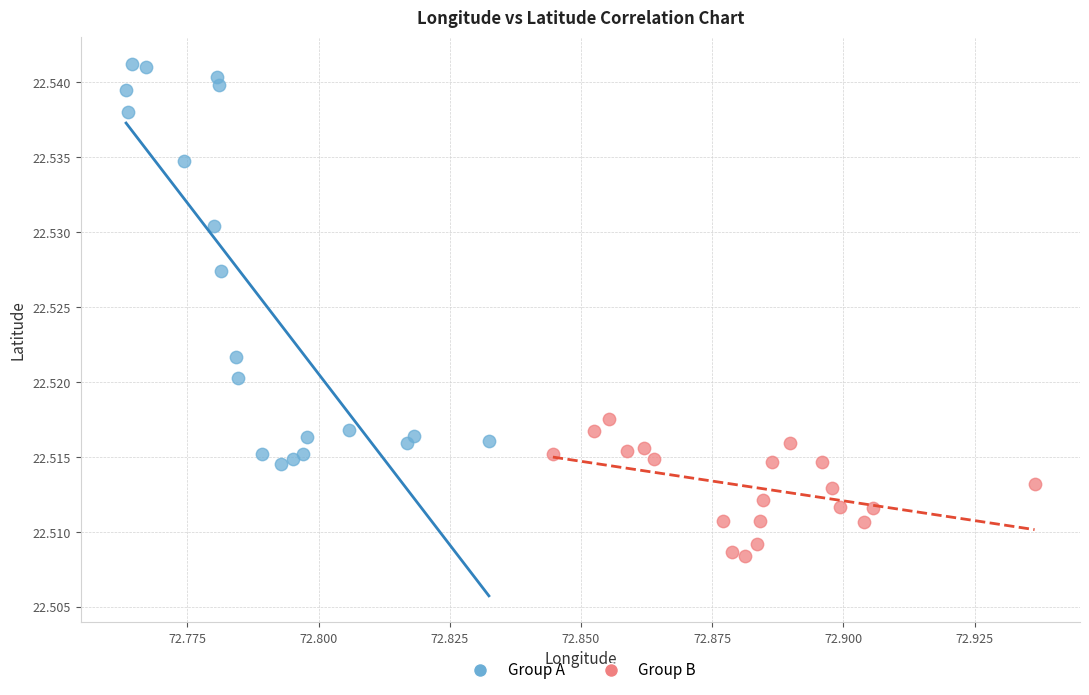

Which series contains the lowest Y value?

Group B